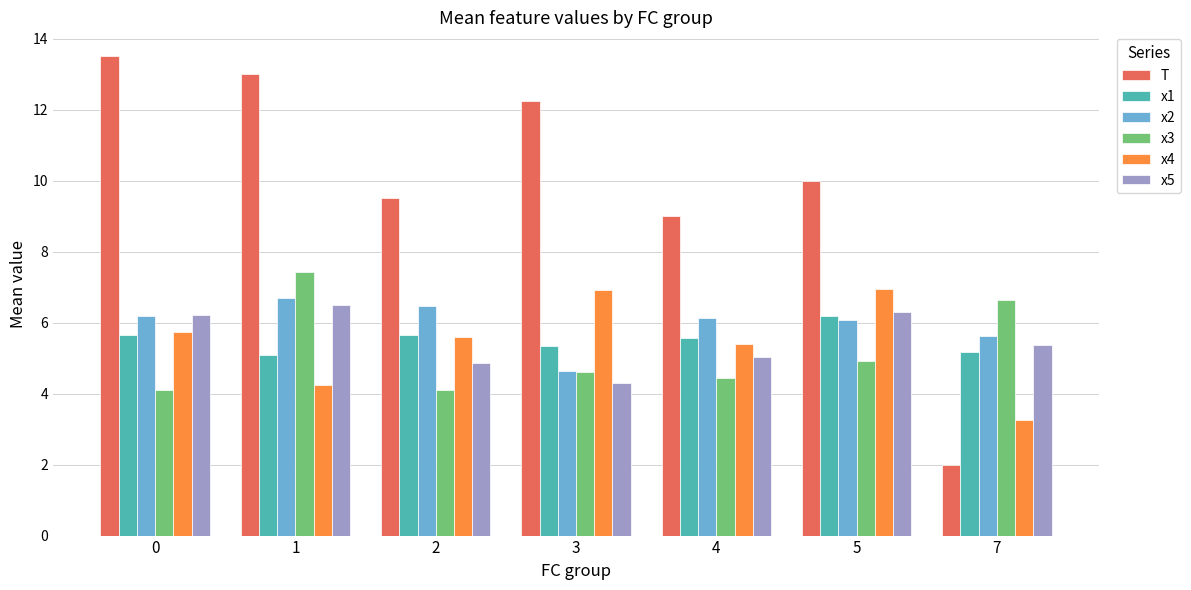

Which series has the largest range (max minus min)?

T